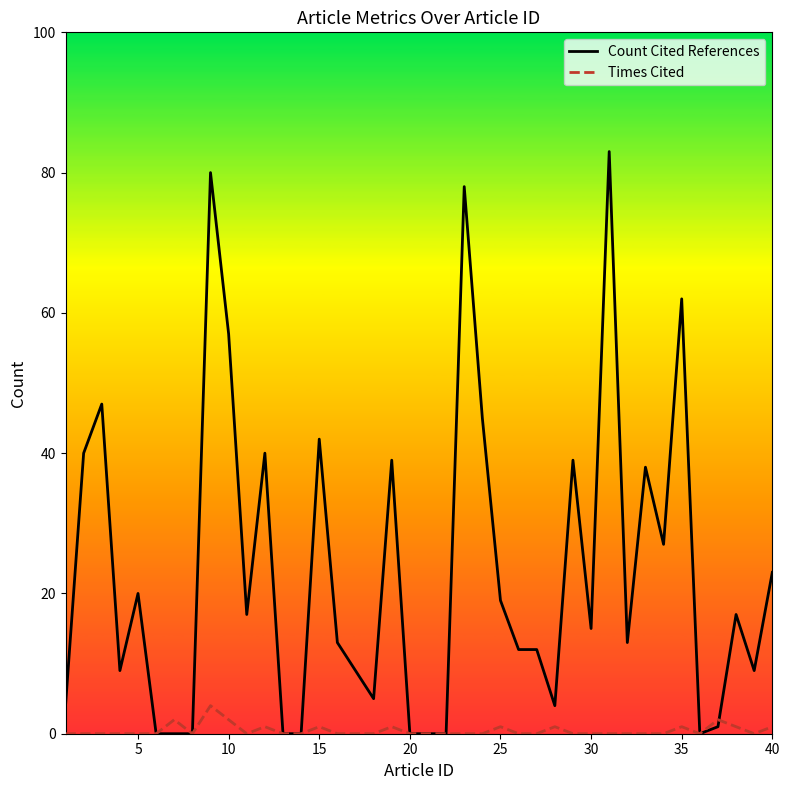

Which series has the largest range (max minus min)?

Count Cited References